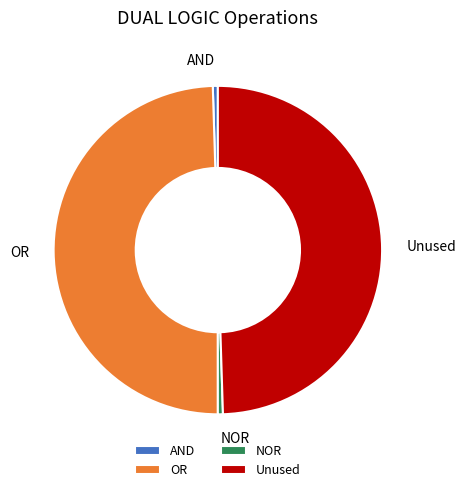

What is the ratio of the value at OR to the value at Unused?

1.0